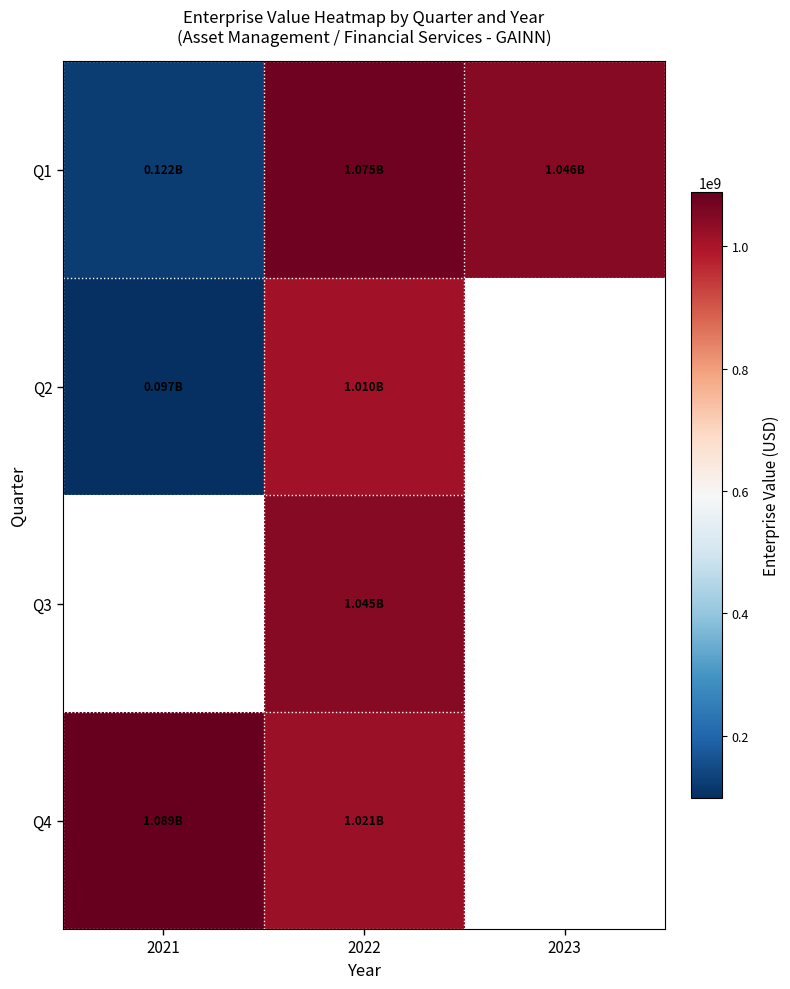

Which has a higher value, 2022 or 2023?

2022